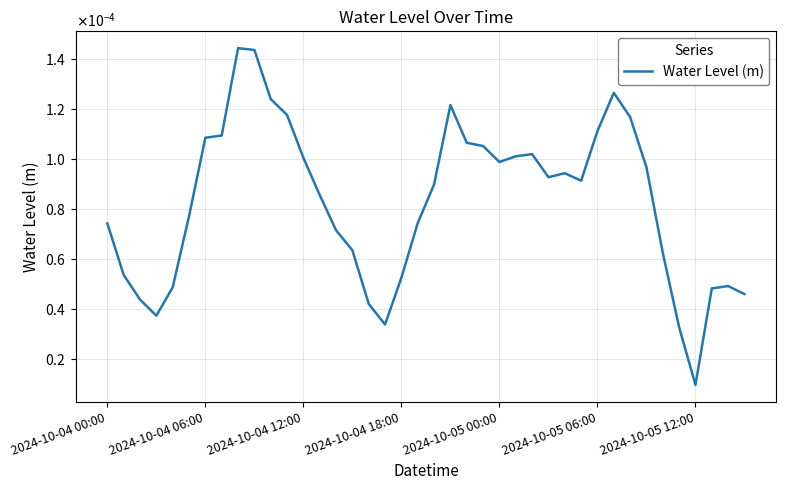

Is this an area chart (filled region under the line)?

No